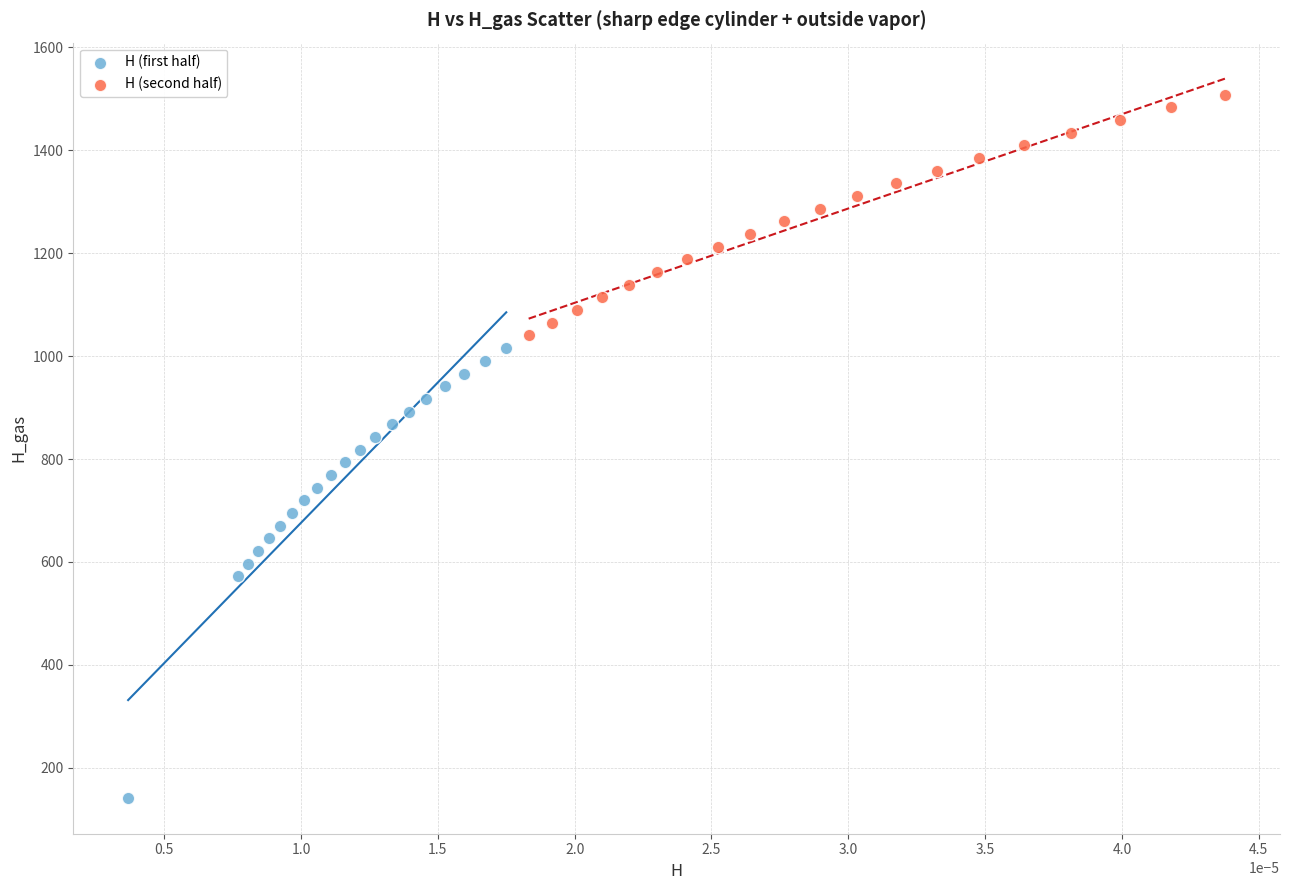

Which series reaches the maximum Y coordinate?

H (second half)